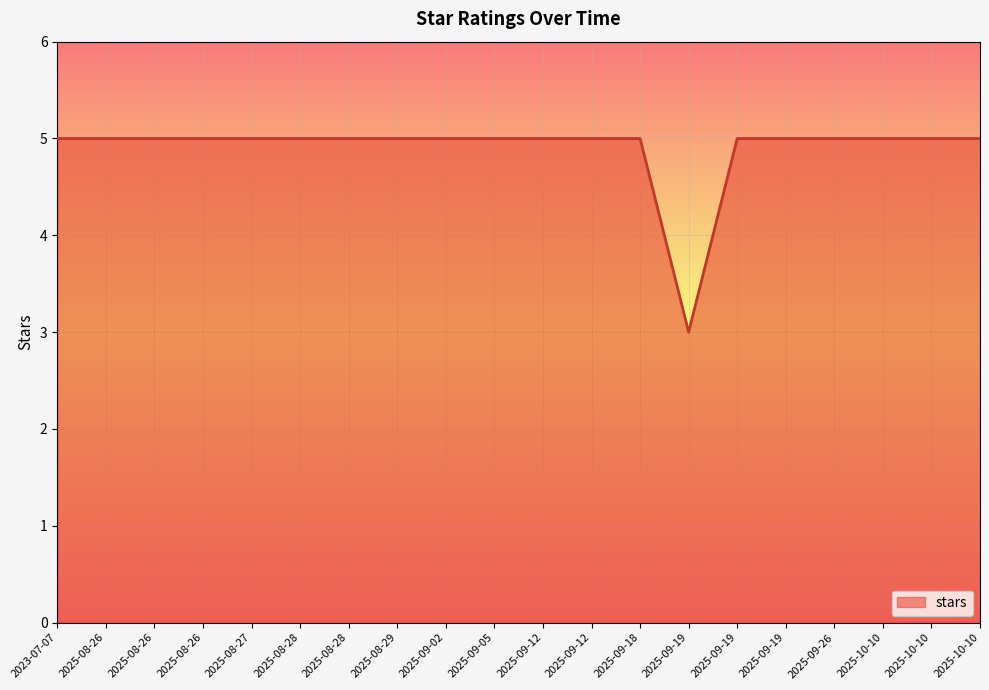

Where is the data nearest to the value 4?

2023-07-07